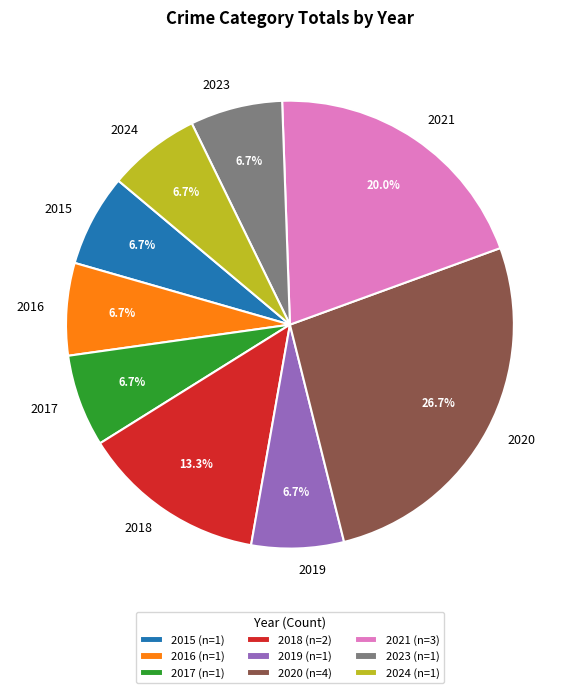

To the nearest percent, what portion does 2017 represent?

7%